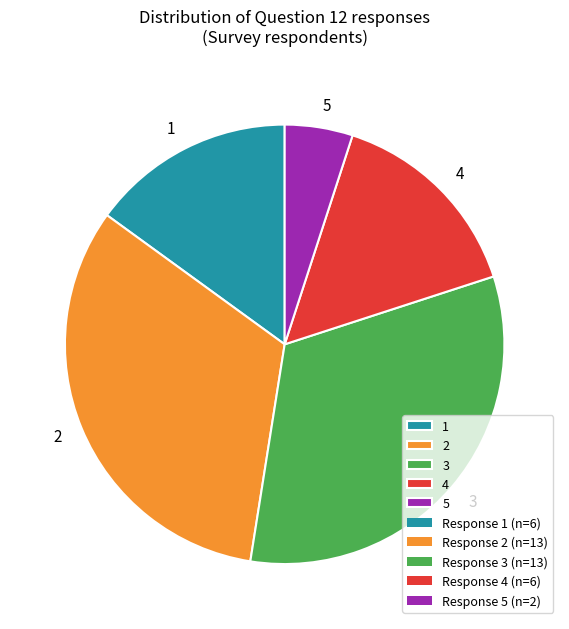

Do 5 and 4 together represent more than half of the pie?

No